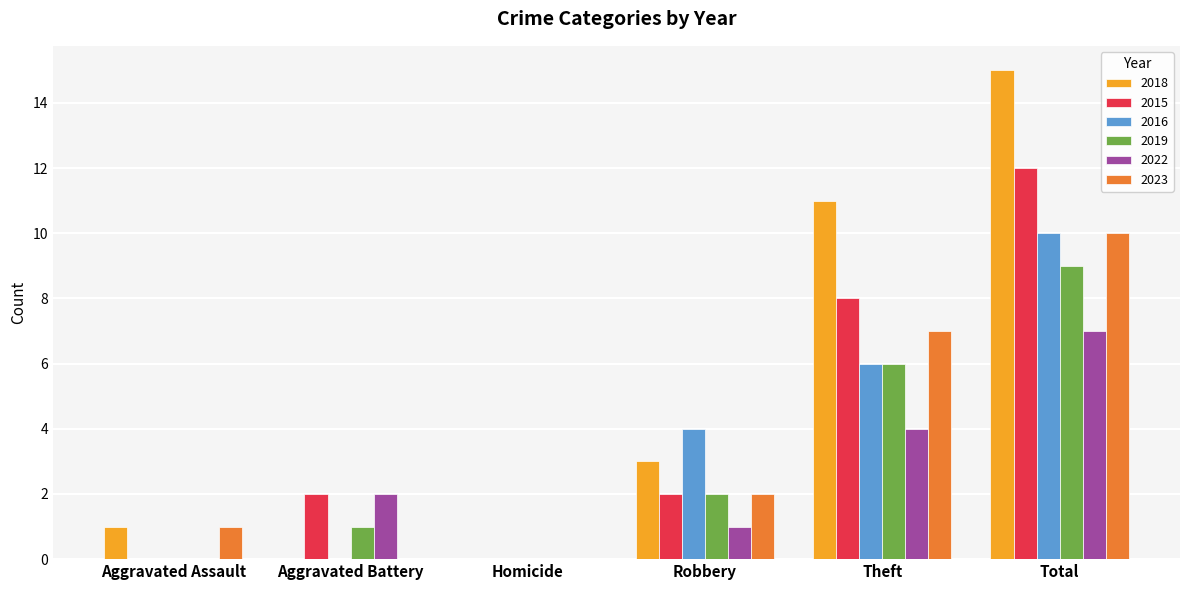

At which category does the chart reach its peak across all series?

Total